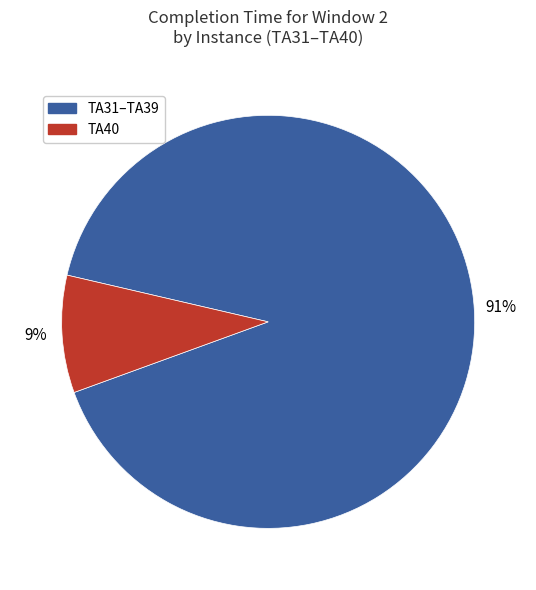

Which category has the smallest portion of the pie?

TA40